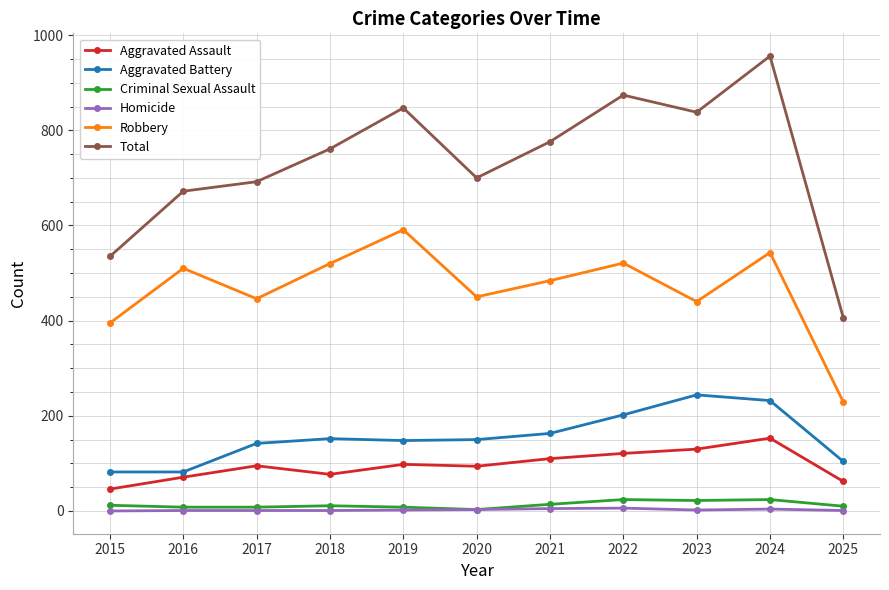

Is it true that Aggravated Battery equals 202 at 2022?

True